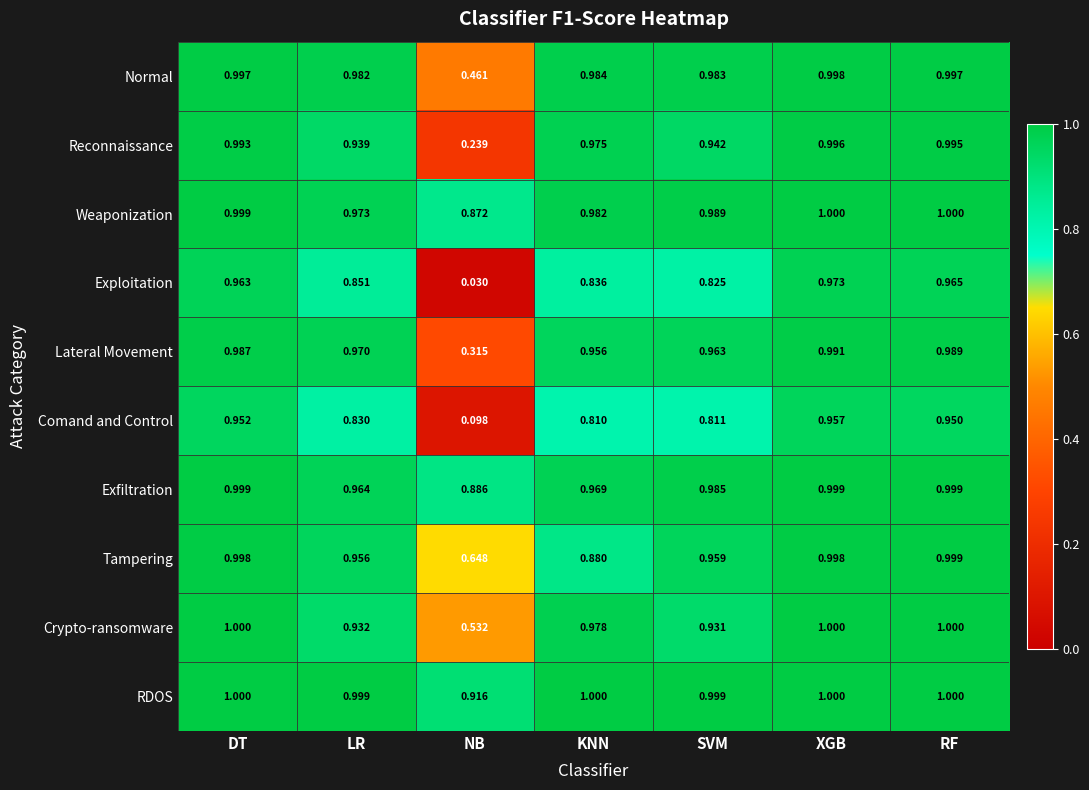

Between DT and KNN, which series saw the biggest shift?

Comand and Control